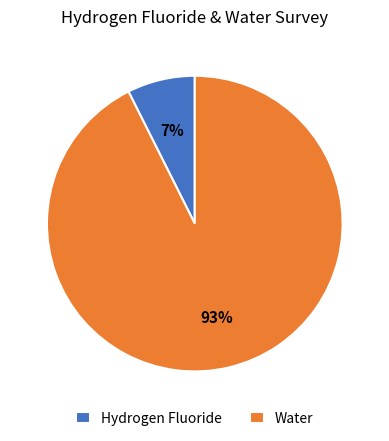

What is the majority slice?

Water